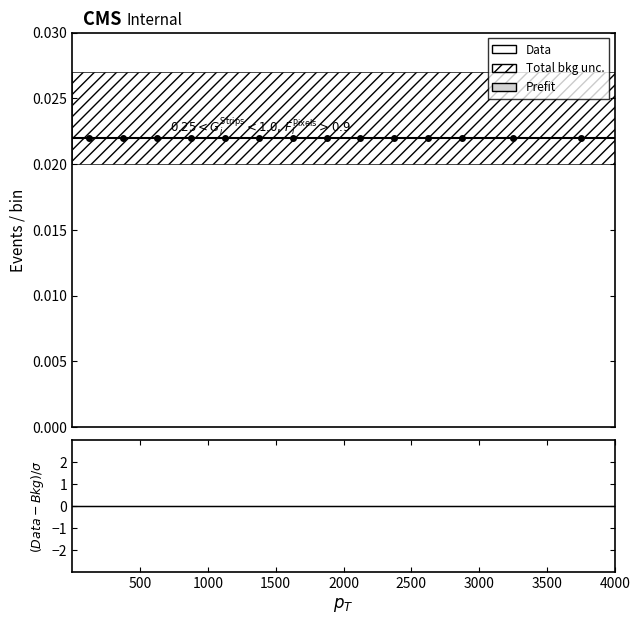

True or false: Data has more than 0 interior local peaks.

False